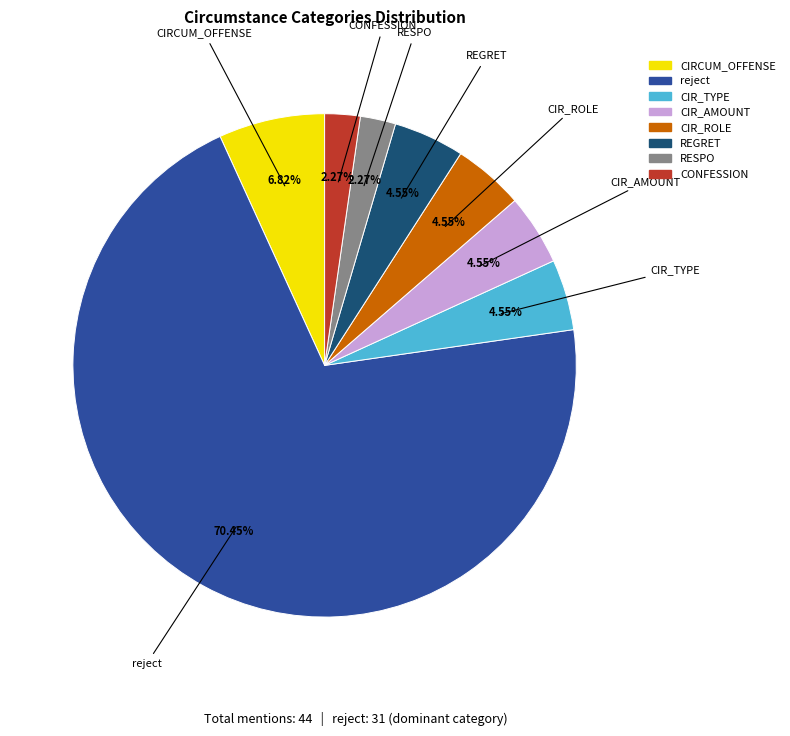

Is there a majority slice in this chart?

Yes